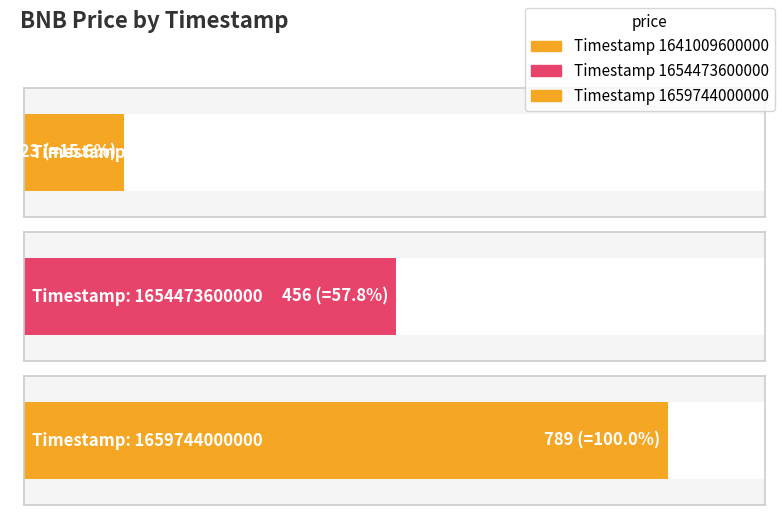

What is the value of the 1st bar from the left?

123